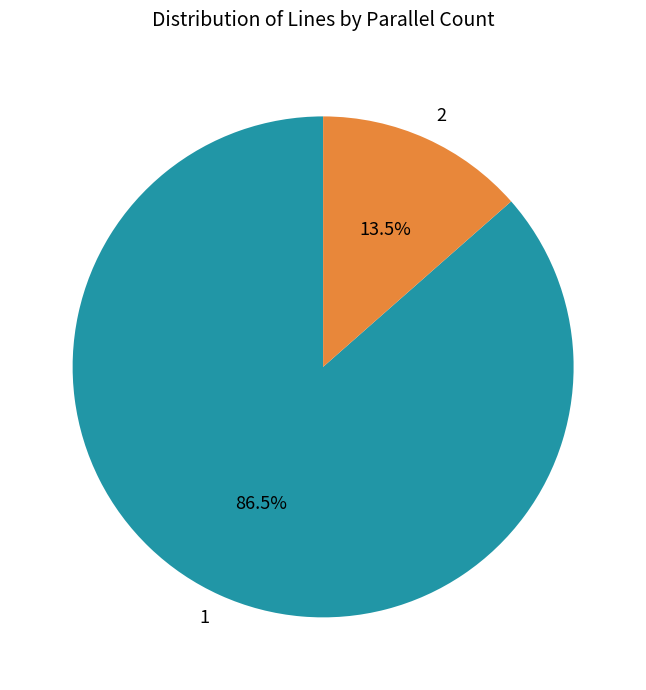

To the nearest percent, what is the difference between the largest and smallest slice percentages?

73%